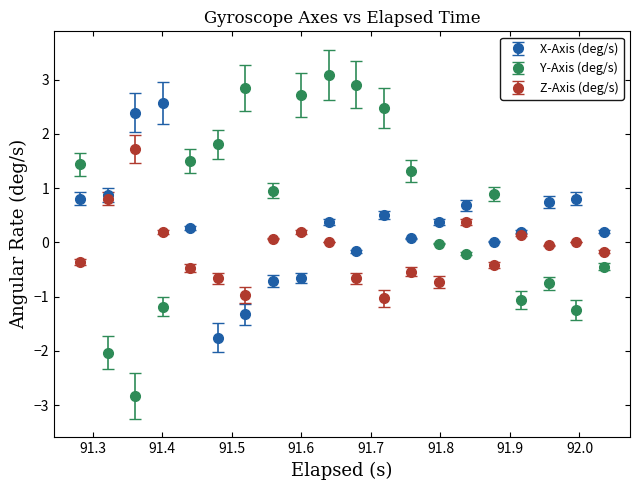

Which series has the widest spread of values?

Y-Axis (deg/s)